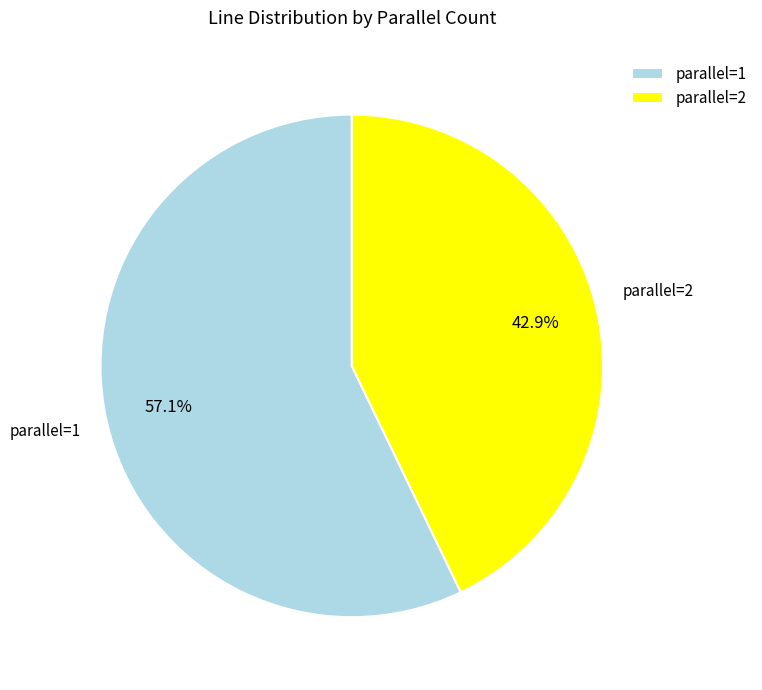

Rank the categories by value from lowest to highest.

parallel=2, parallel=1